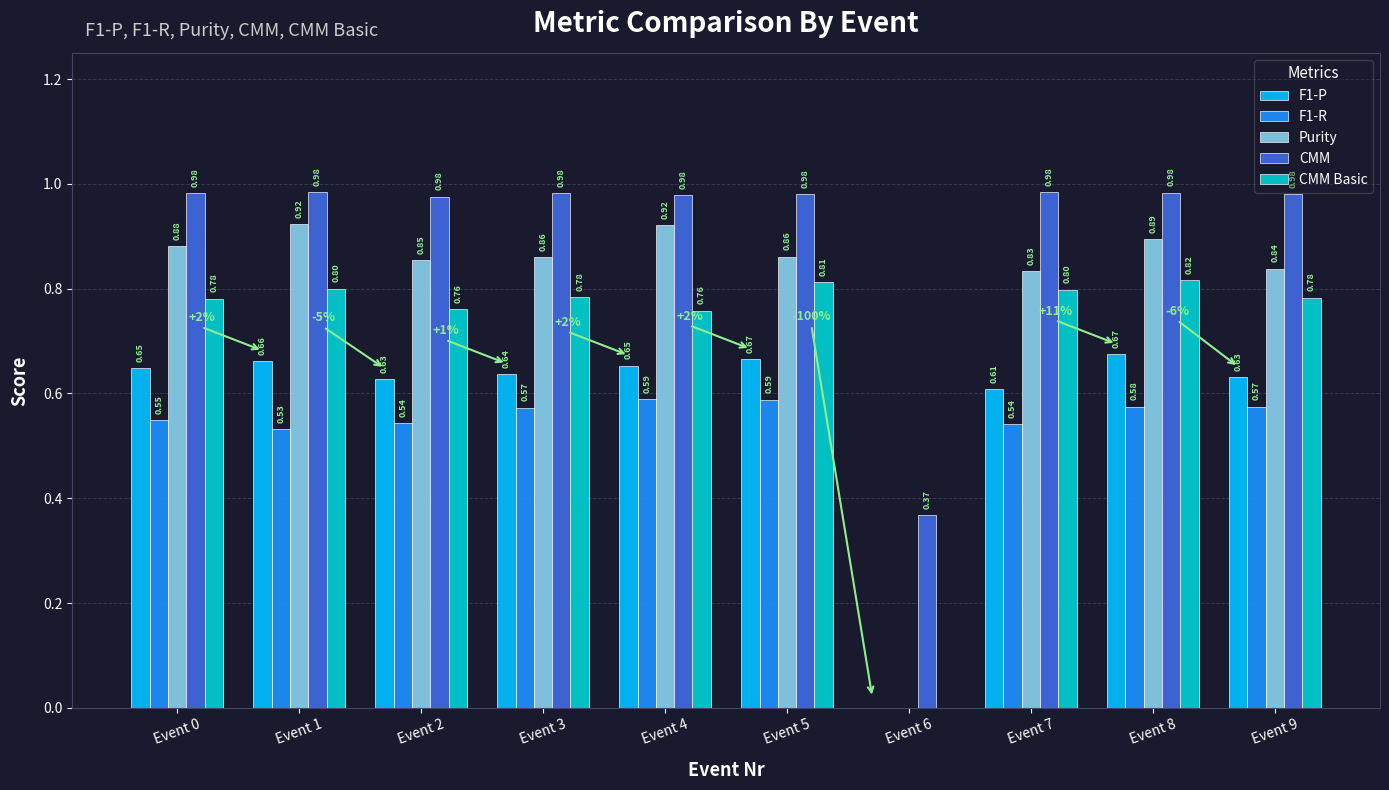

What are all the series names shown in the legend?

F1-P, F1-R, Purity, CMM, CMM Basic